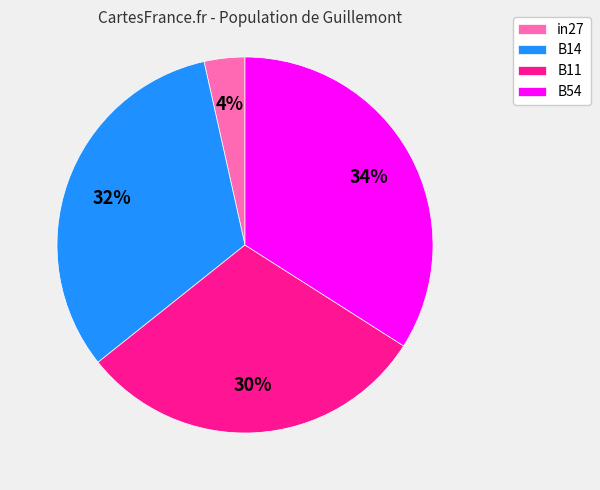

Is there a majority slice in this chart?

No